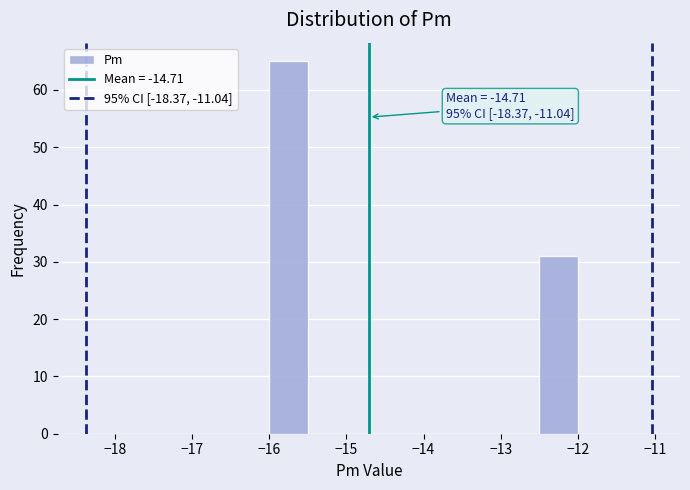

Which range on the x-axis has the tallest bar?

-16.0 to -15.5